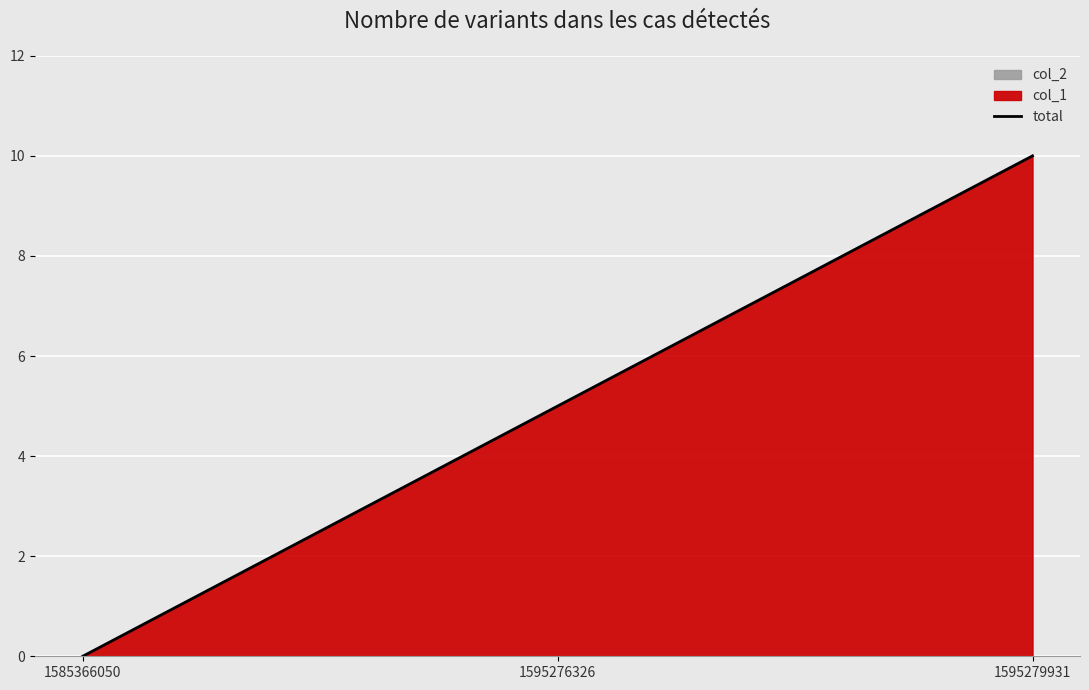

List the labels in order of value, smallest first.

1585366050, 1595276326, 1595279931